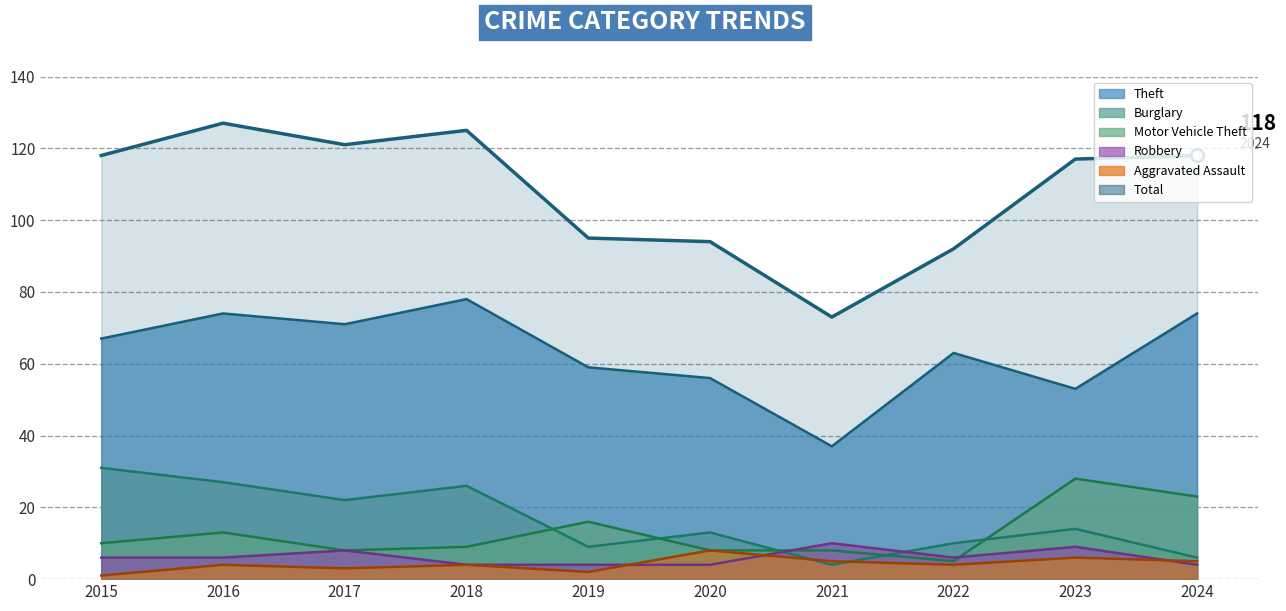

At which category is the sum across all series the highest?

2016